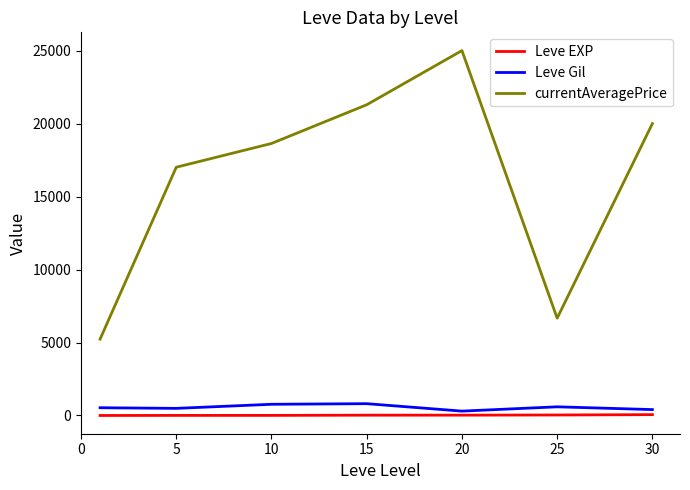

What is the maximum value for currentAveragePrice?

25003.2